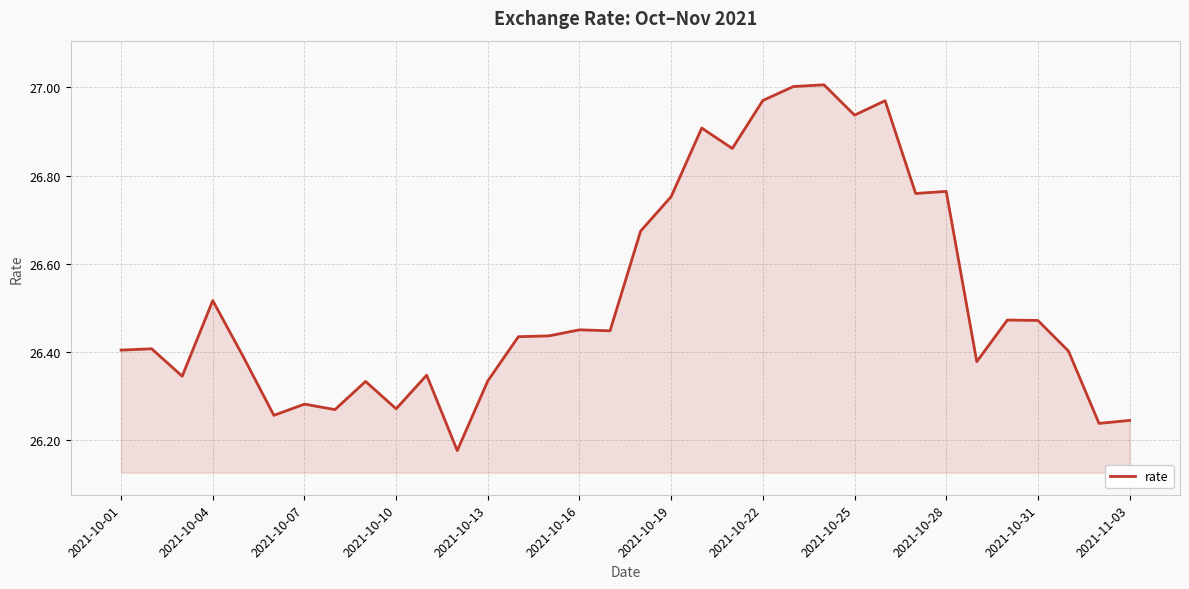

What is the difference between the maximum and minimum values?

0.8